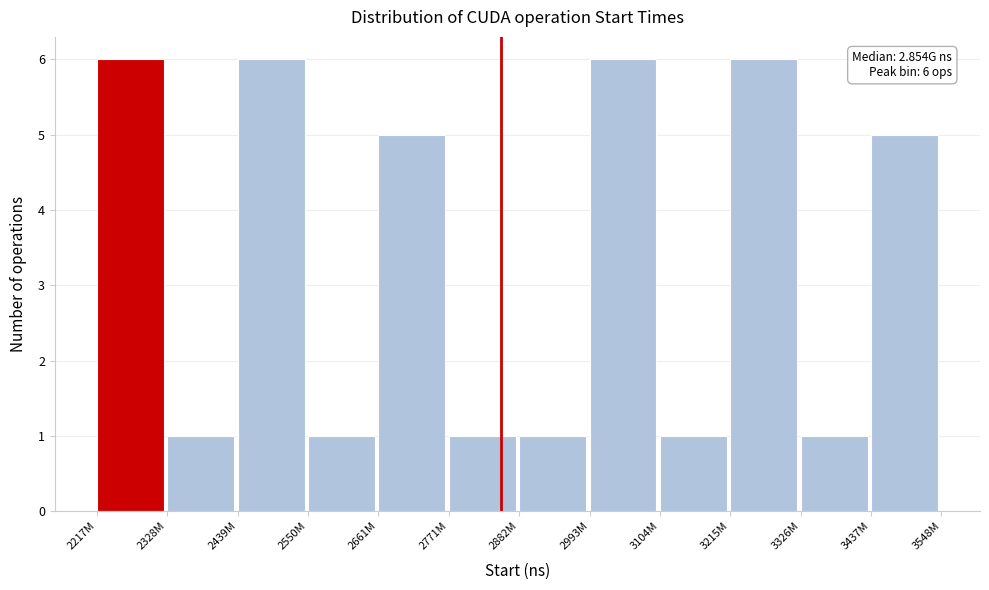

Reading left to right, extract all data points from this chart.

2217M=6	2328M=1	2439M=6	2550M=1	2661M=5	2771M=1	2882M=1	2993M=6	3104M=1	3215M=6	3326M=1	3437M=5